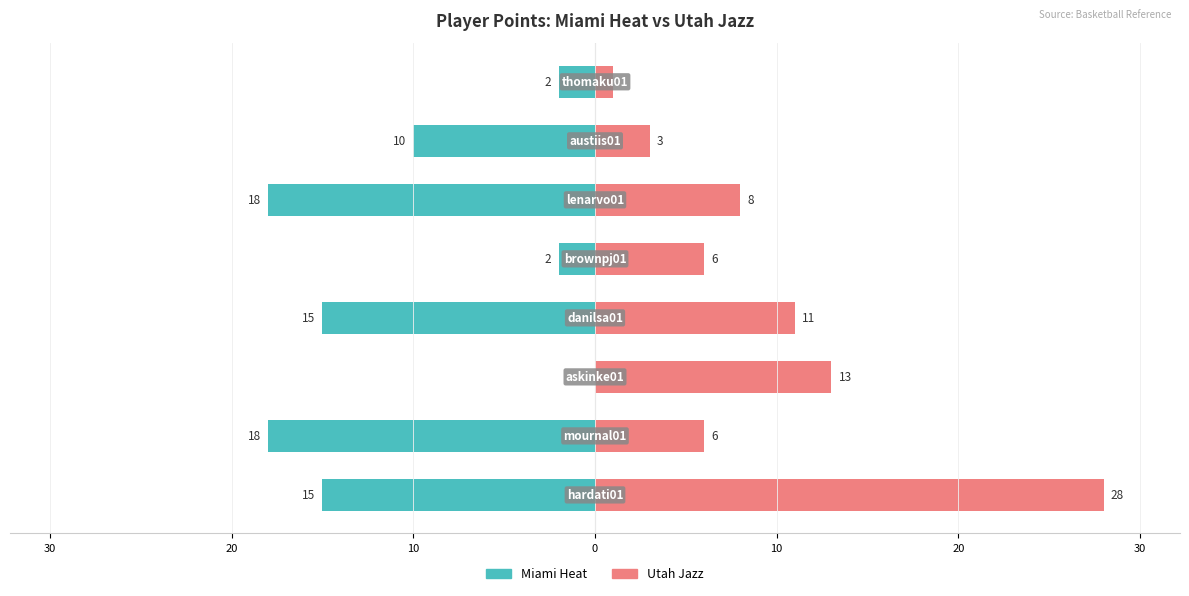

At 10, list the series in order from smallest to largest.

Miami Heat, Utah Jazz